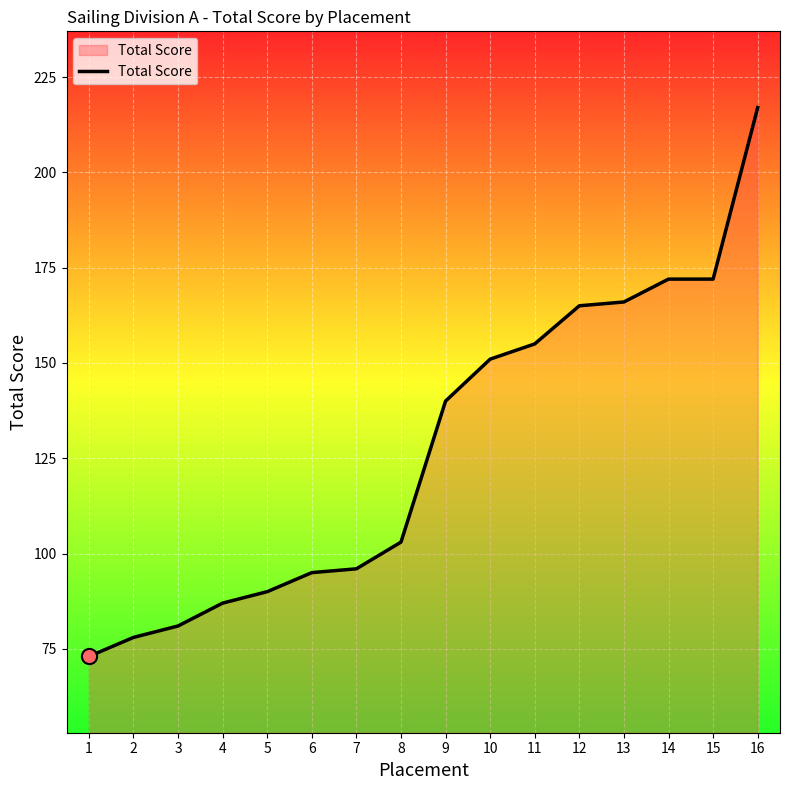

What is the change in value from 8 to 10?

+48